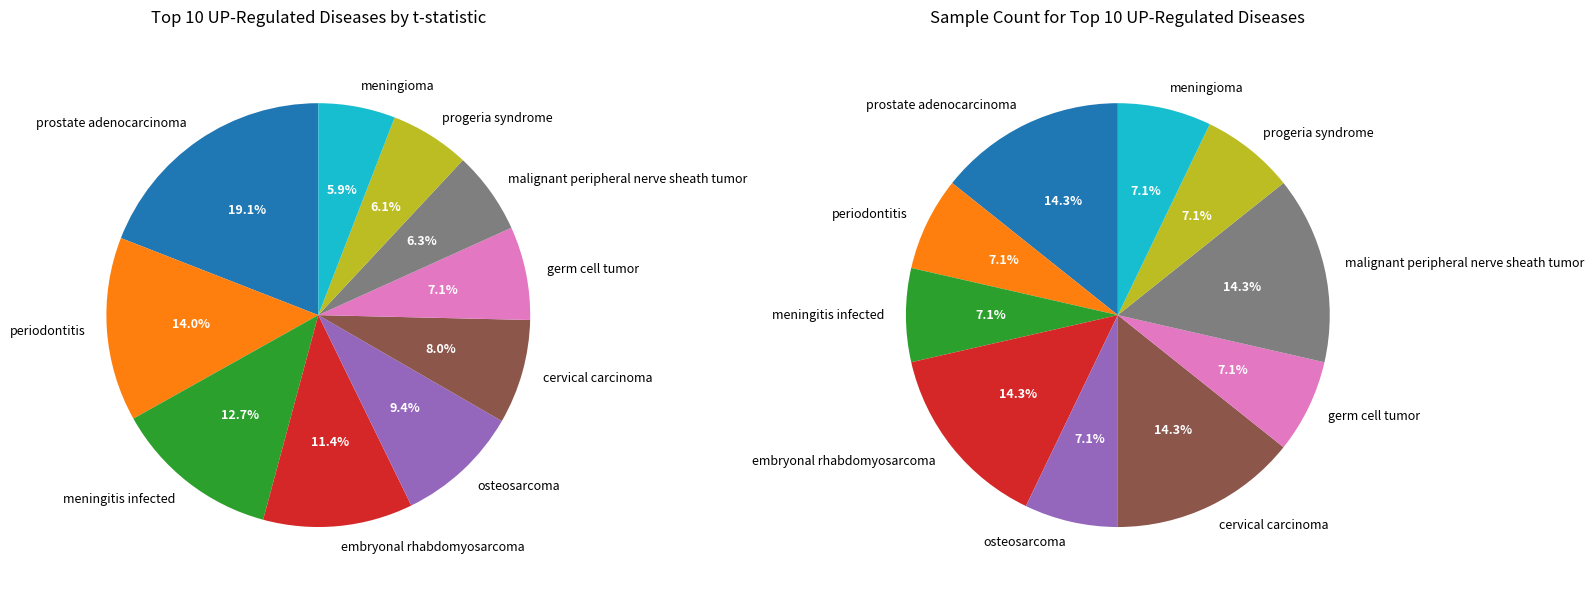

What is the largest slice in the pie chart?

prostate adenocarcinoma